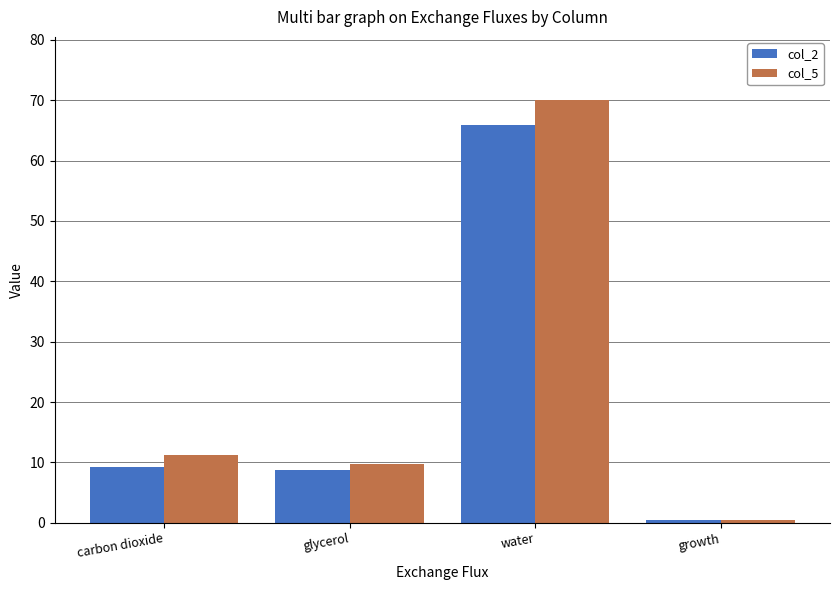

Which category has the highest value across all series?

water